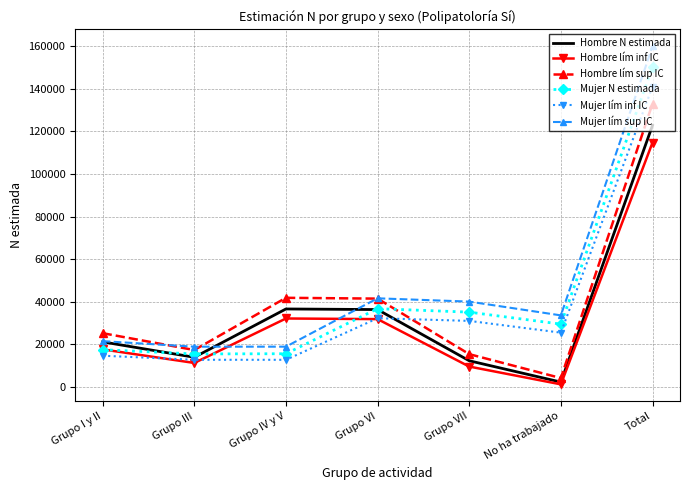

True or false: Hombre lím sup IC and Mujer N estimada intersect in this chart.

True